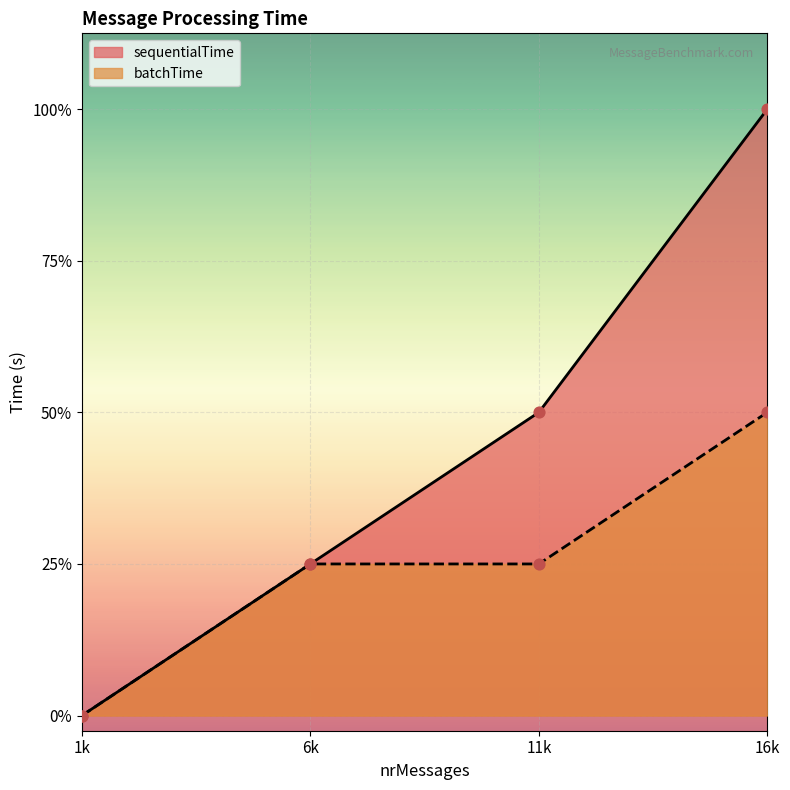

Is the value of batchTime at 16k greater than the value of sequentialTime at 1k?

Yes